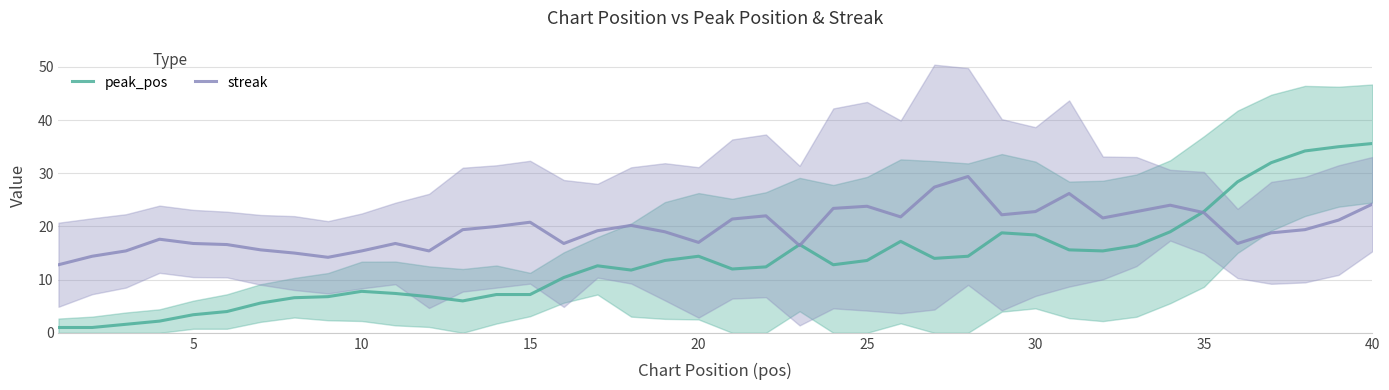

The value of peak_pos at 25 is 8.2. True or false?

False